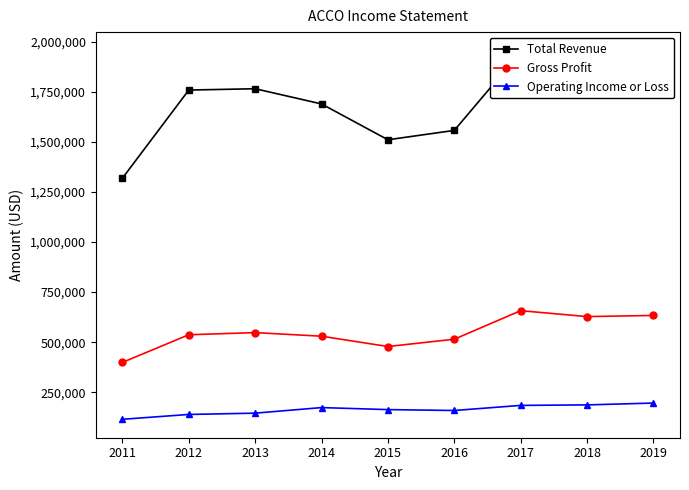

Between 2015 and 2019, which is larger?

2019